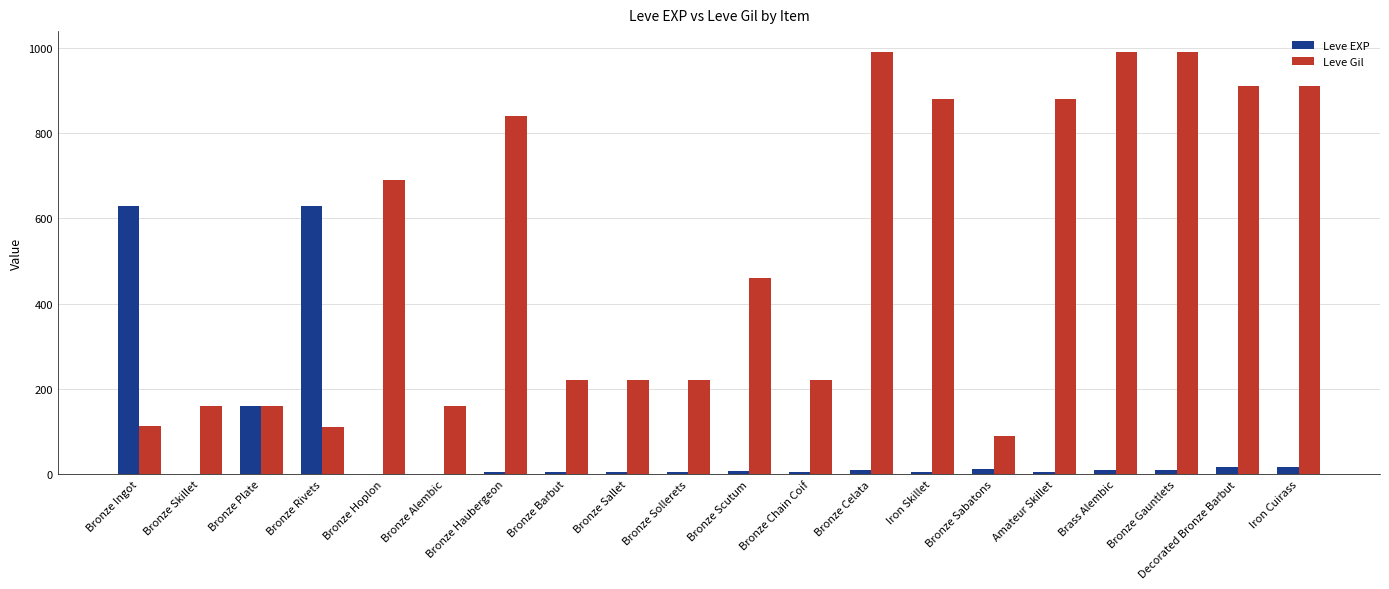

What is the total value across all series at Bronze Skillet?

161